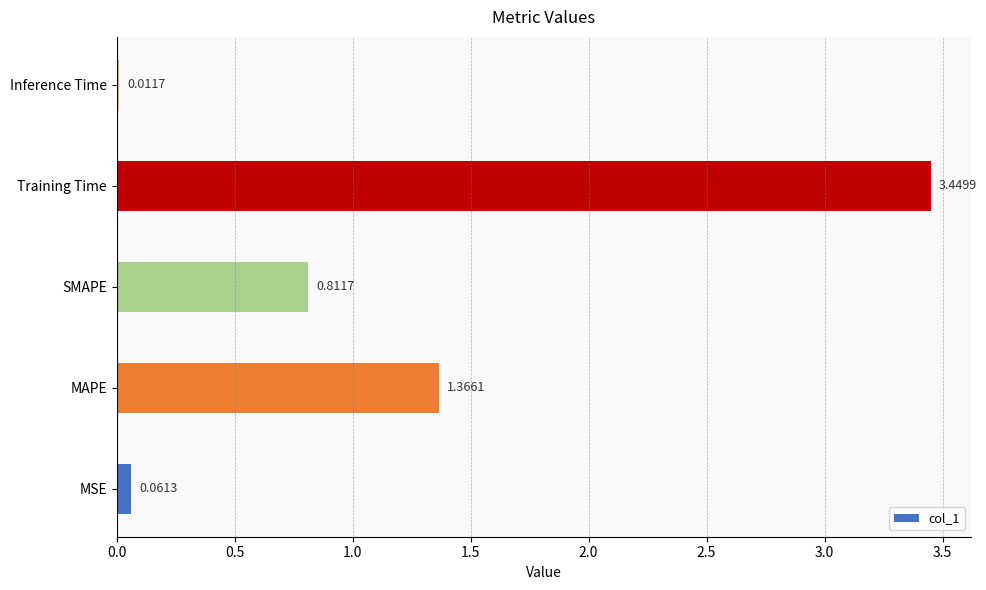

How many series are shown in this chart?

1